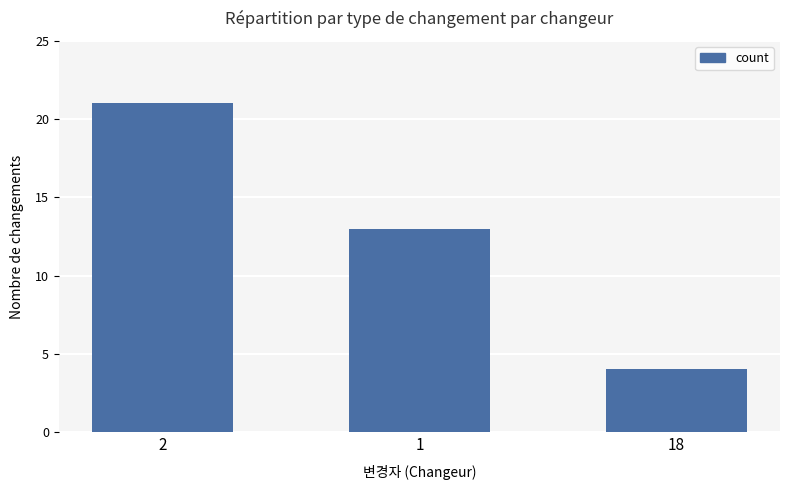

Are the bars horizontal?

No